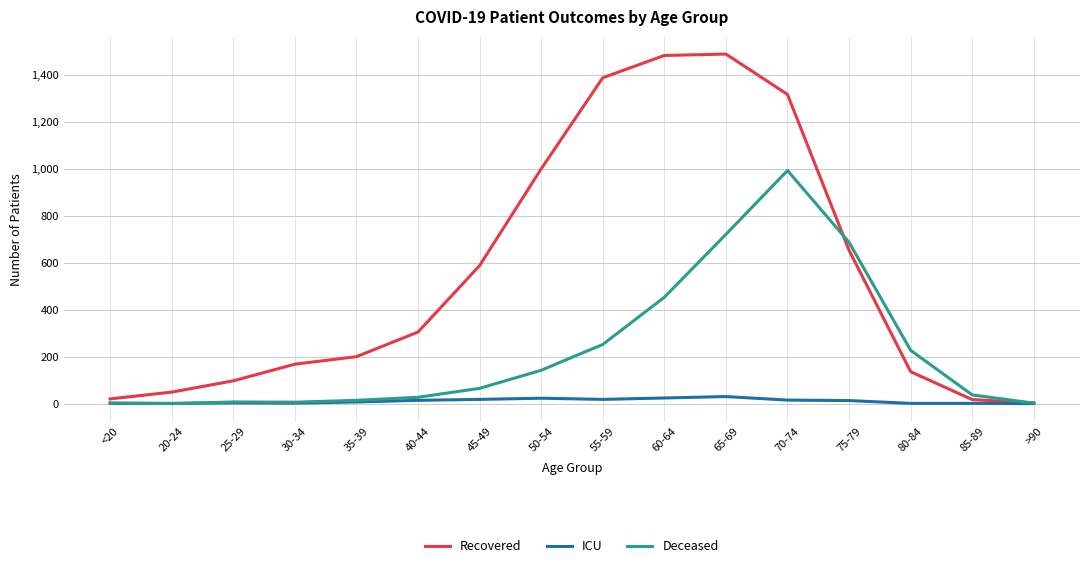

What value does the Recovered series have at 65-69?

1489